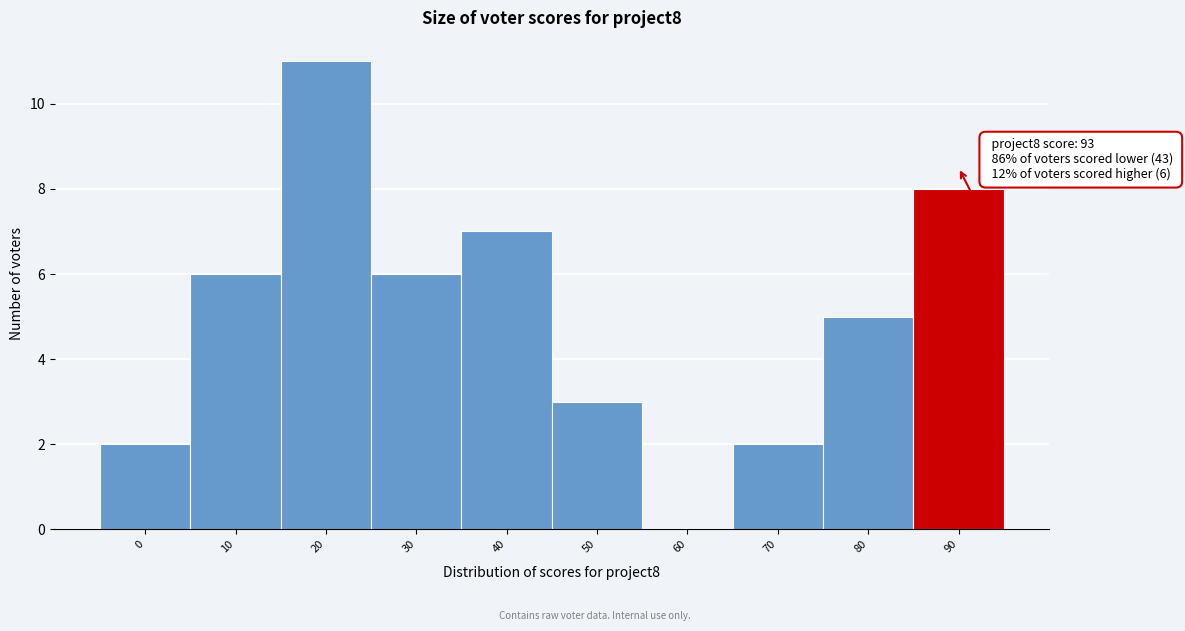

Reading left to right, transcribe all the data shown in this chart.

0=2	10=6	20=11	30=6	40=7	50=3	60=0	70=2	80=5	90=8